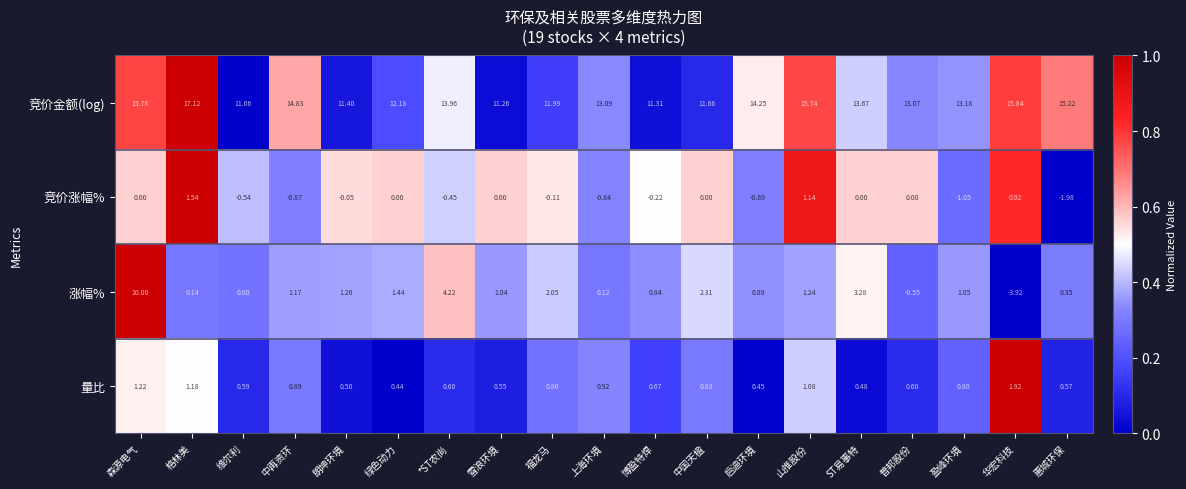

Which series has the largest total across all categories?

竞价金额(log)